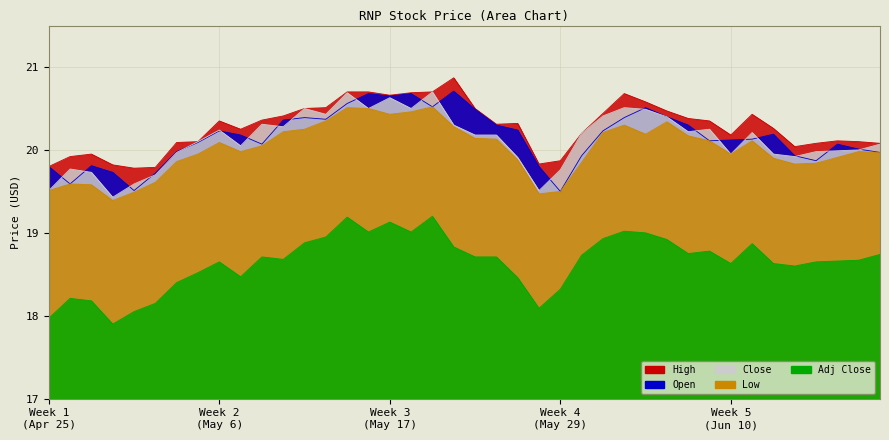

What is the sum of the Low values at 2024-06-10 and 2024-05-20?

40.6